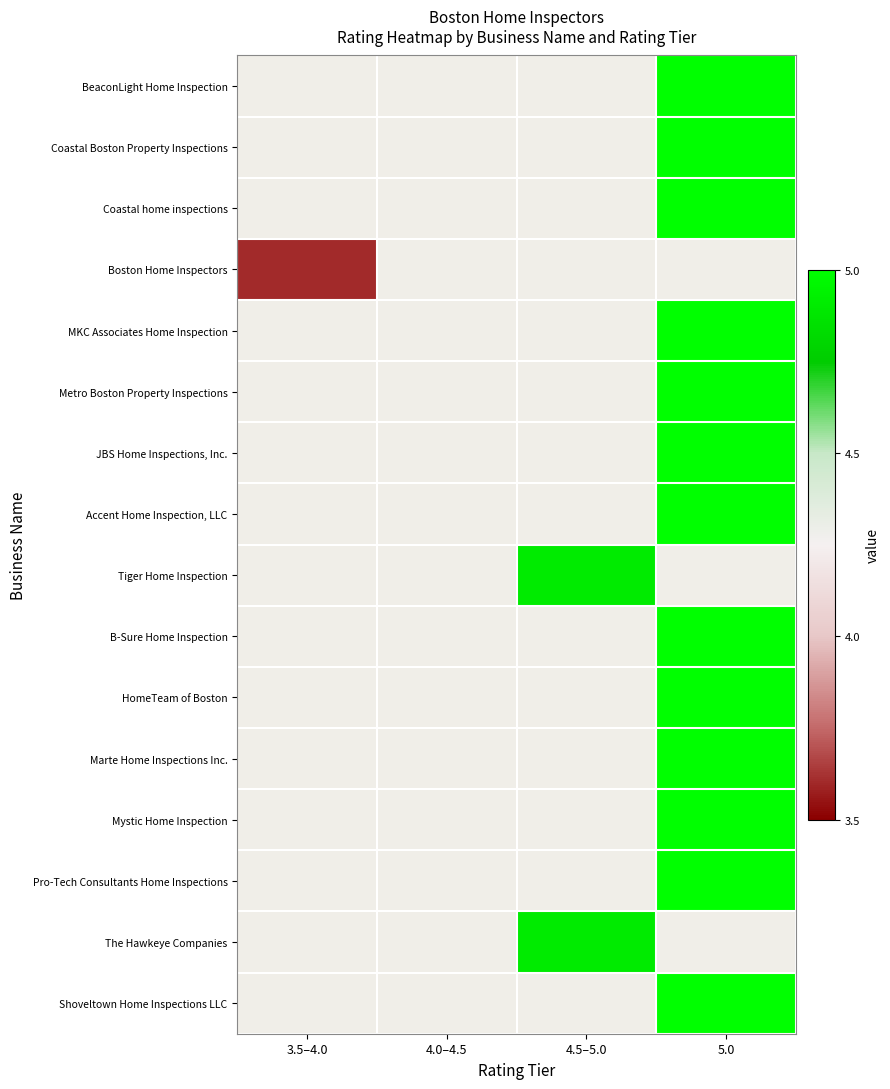

Count the number of categories in the chart.

4